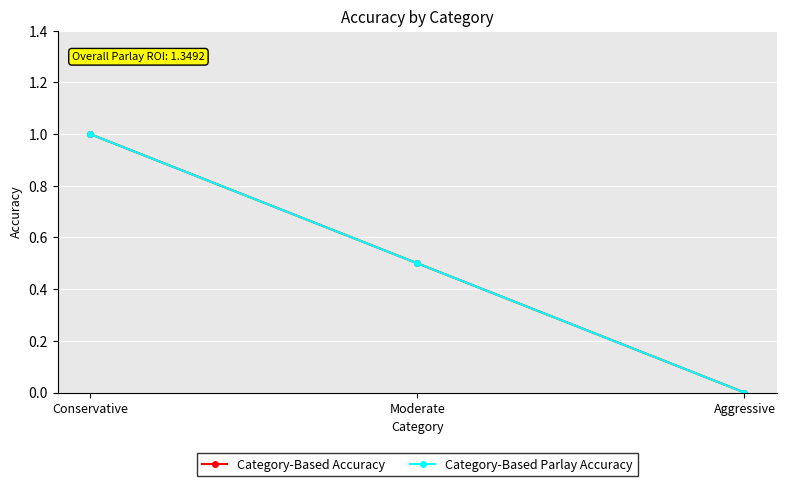

Is this an area chart (filled region under the line)?

No